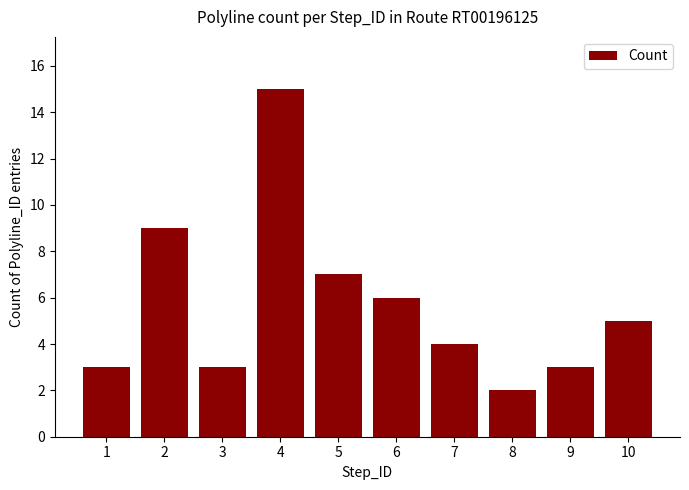

Approximately how many times larger is the value at 7 compared to 4?

0.3